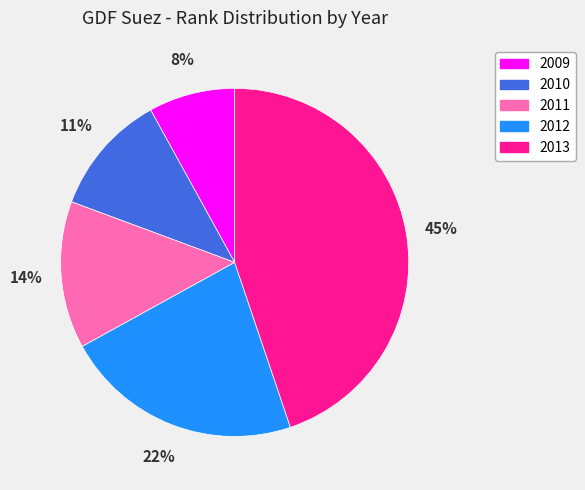

To the nearest percent, what portion does 2013 represent?

45%